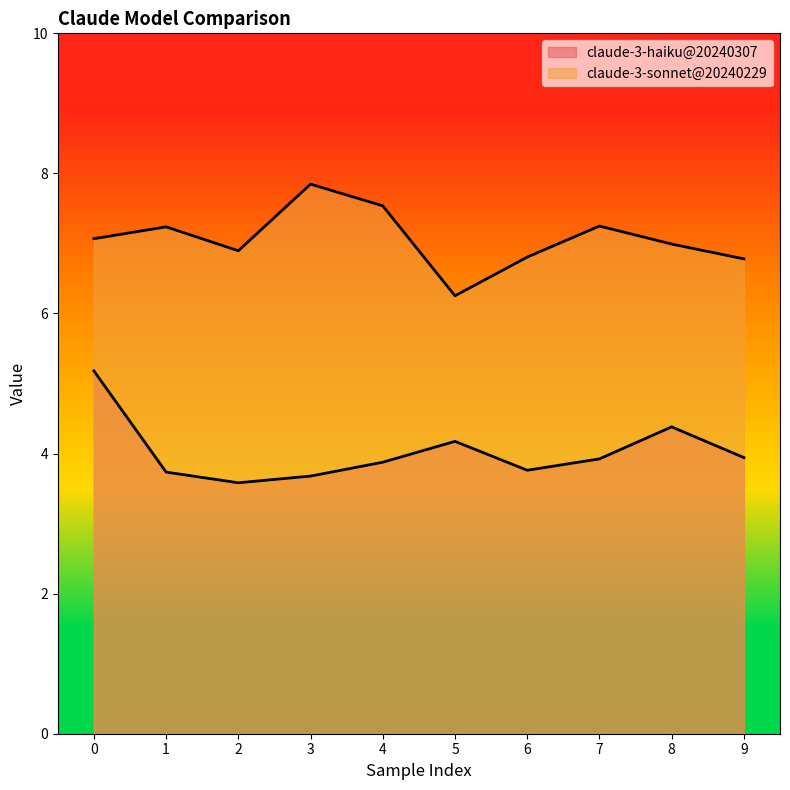

How many series are shown in this chart?

2